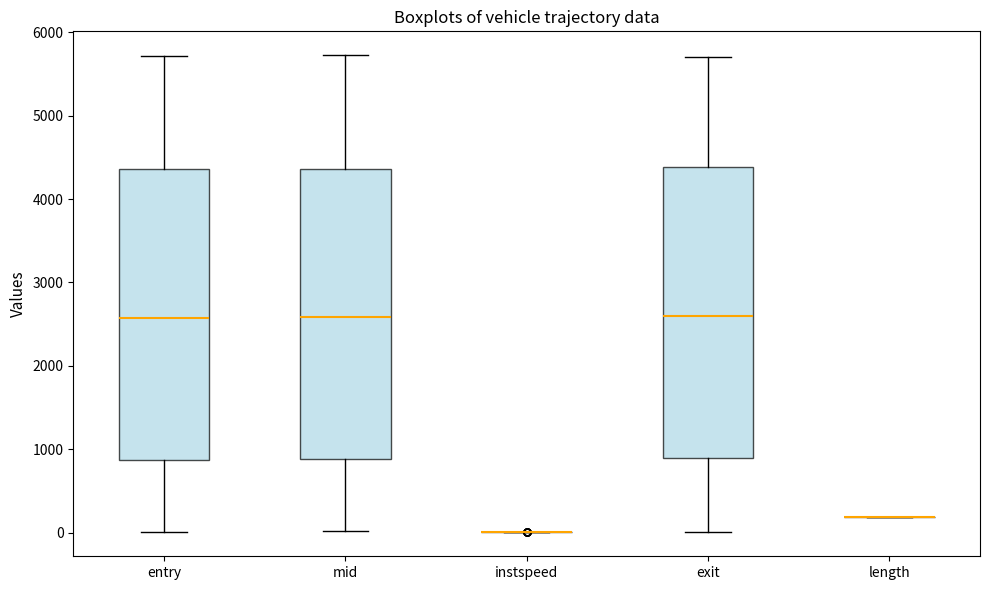

Reading left to right, transcribe this box plot: for each box, give where its median line is, the range the box spans, and where its two whiskers end, as read against the y-axis. The values are not printed on the chart, so give them approximately, as read against the axis.

entry: median 2600, box 900 to 4400, whiskers 0 to 5700
mid: median 2600, box 900 to 4400, whiskers 0 to 5700
instspeed: box collapsed to a line at 0, whiskers 0 to 0
exit: median 2600, box 900 to 4400, whiskers 0 to 5700
length: box collapsed to a line at 200, whiskers 200 to 200